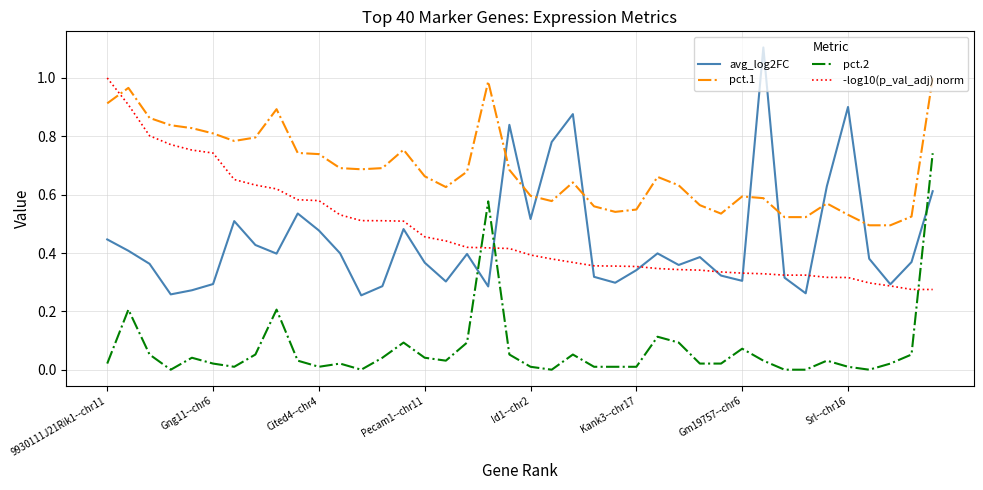

After their last crossing, which series has the higher values: pct.2 or avg_log2FC?

pct.2